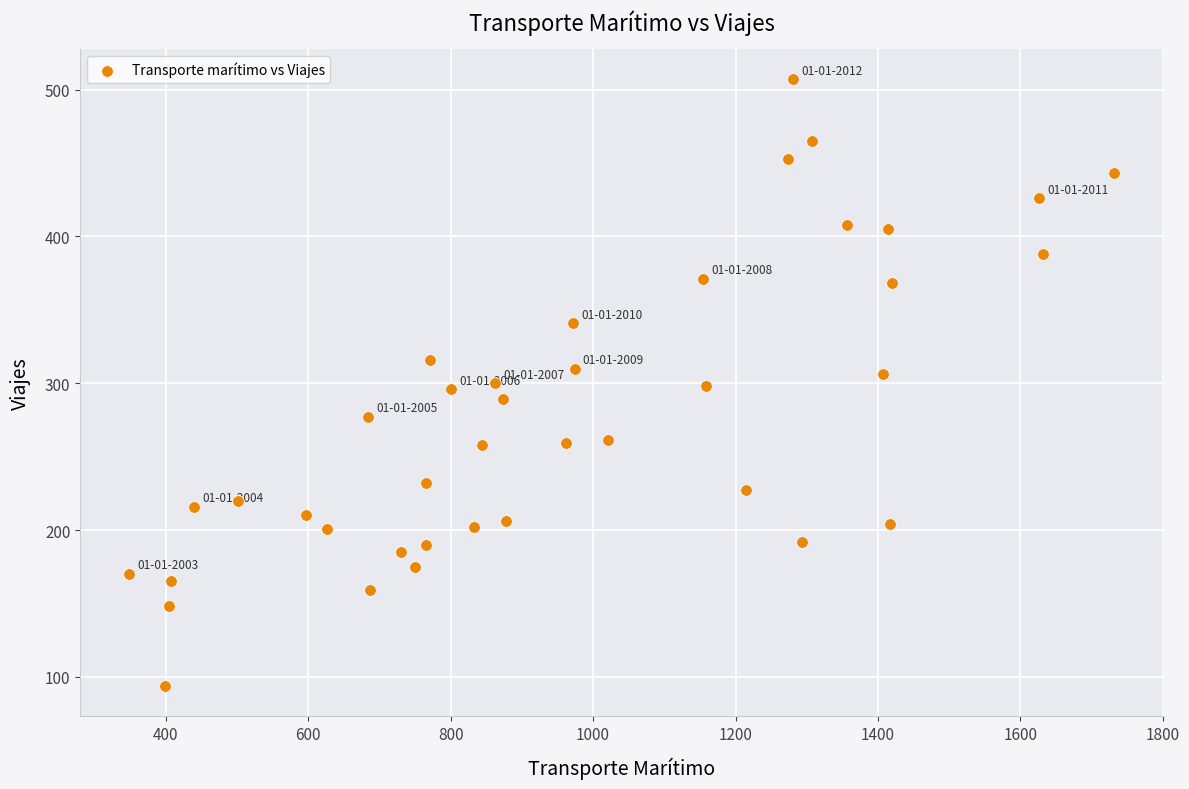

What is the range of Y values (max minus min)?

413